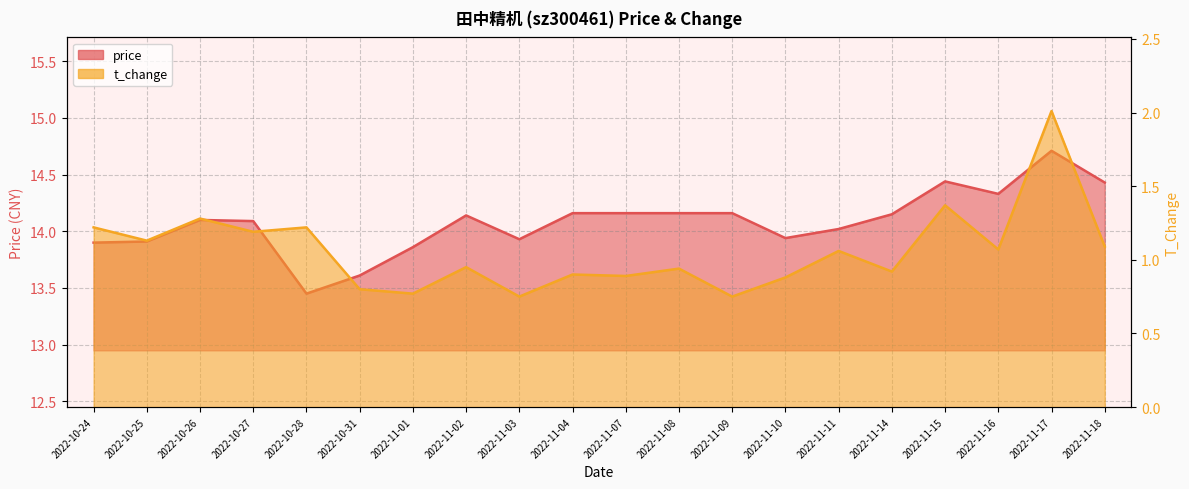

Which series has the largest total across all categories?

price